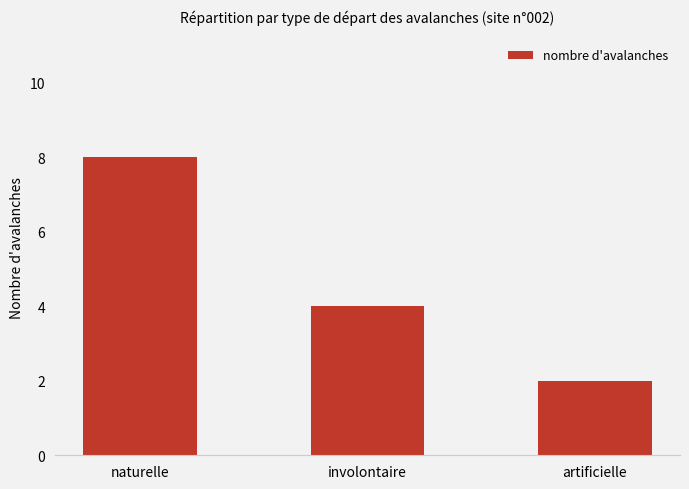

Rank the categories by value from highest to lowest.

naturelle, involontaire, artificielle